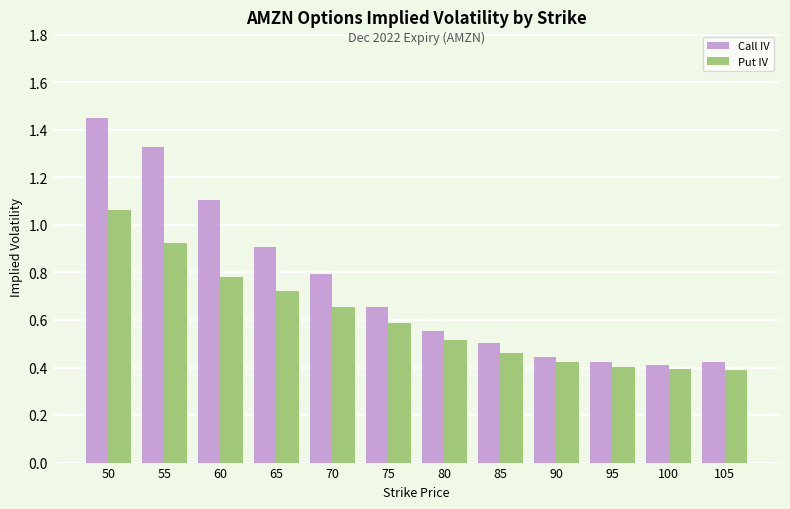

List the series in order of their overall mean, highest first.

Call IV, Put IV